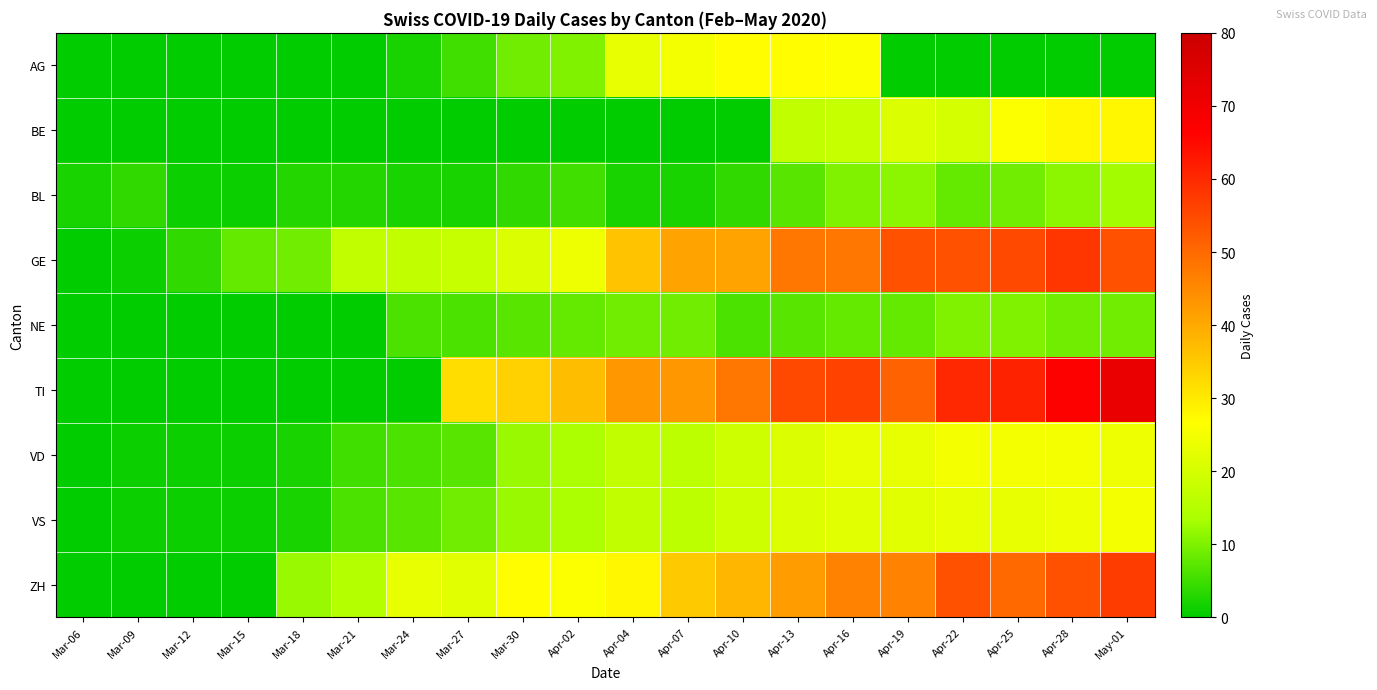

List the series in order of their peak value, highest first.

TI, GE, ZH, BE, AG, VD, VS, BL, NE